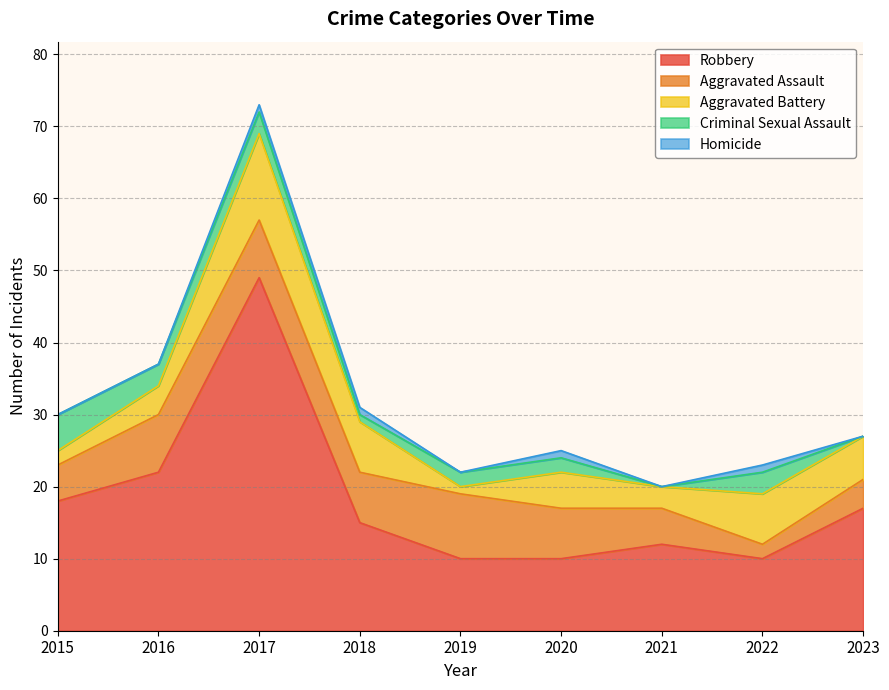

At how many categories does at least one series exceed 22?

1